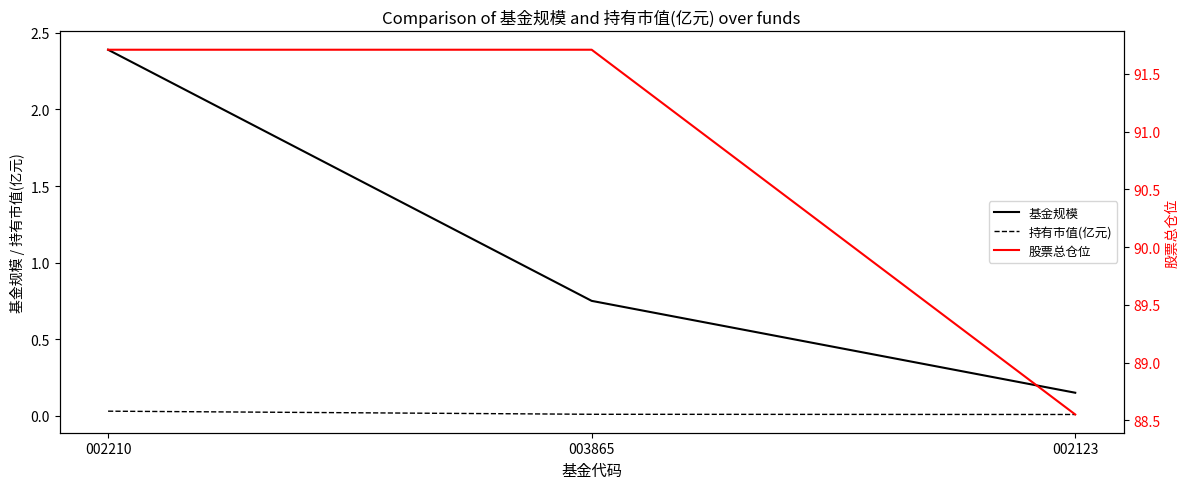

Does the chart have visible grid lines?

No